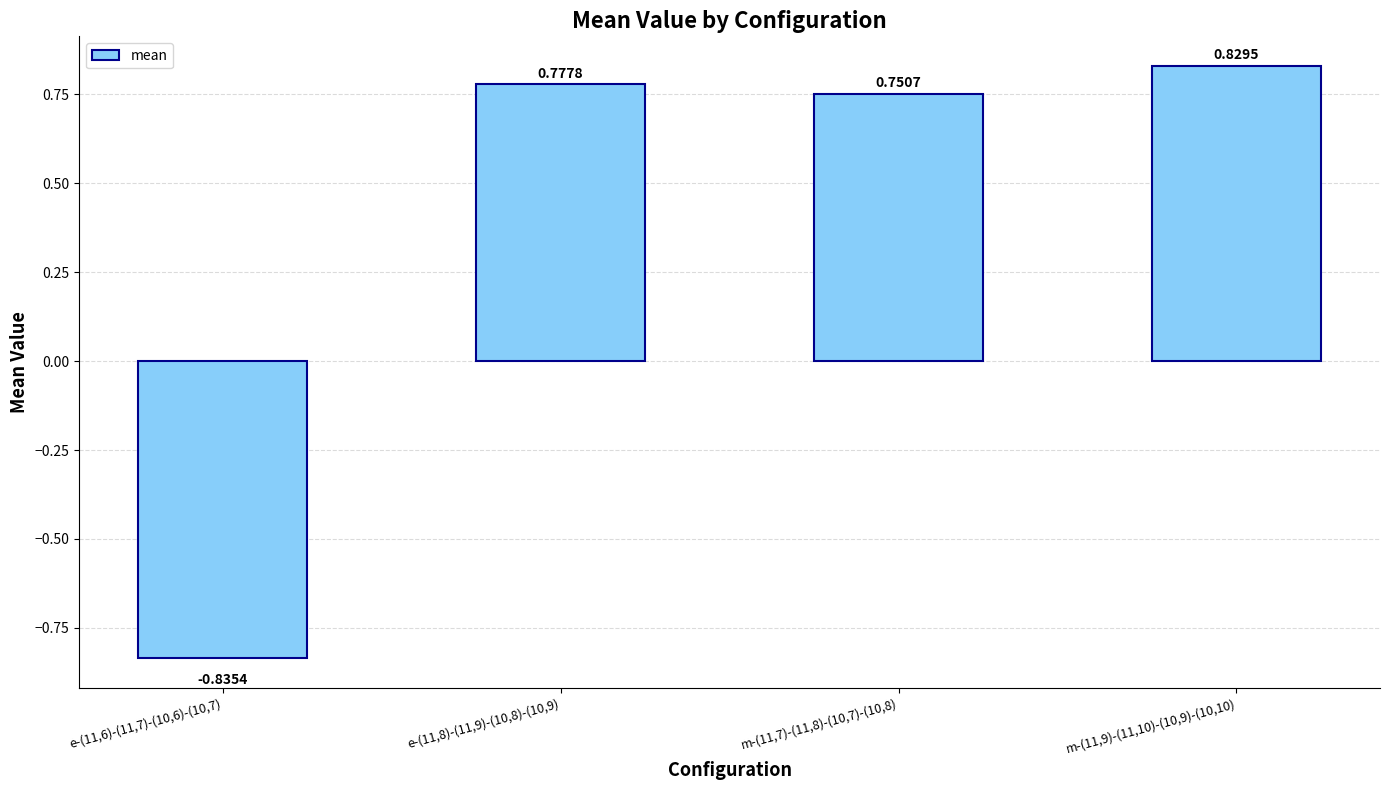

What is the average value?

0.4